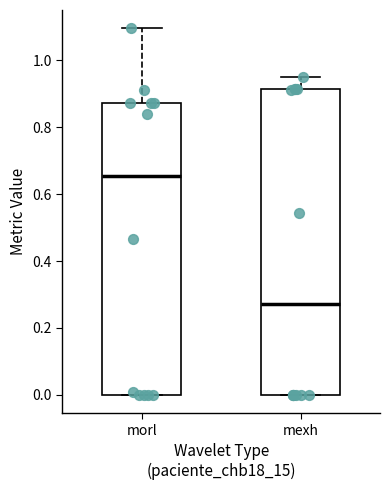

Reading left to right, transcribe this box plot: for each box, give where its median line is, the range the box spans, and where its two whiskers end, as read against the y-axis. The values are not printed on the chart, so give them approximately, as read against the axis.

morl: median 0.66, box 0.00 to 0.88, whiskers 0.00 to 1.10
mexh: median 0.28, box 0.00 to 0.92, whiskers 0.00 to 0.94